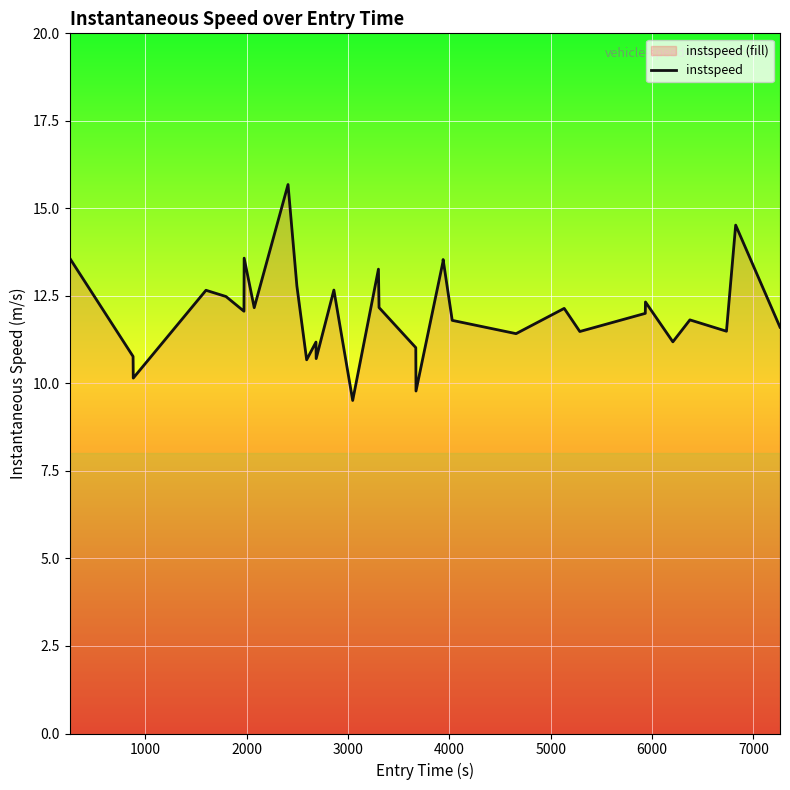

Count the number of values greater than 12.

17